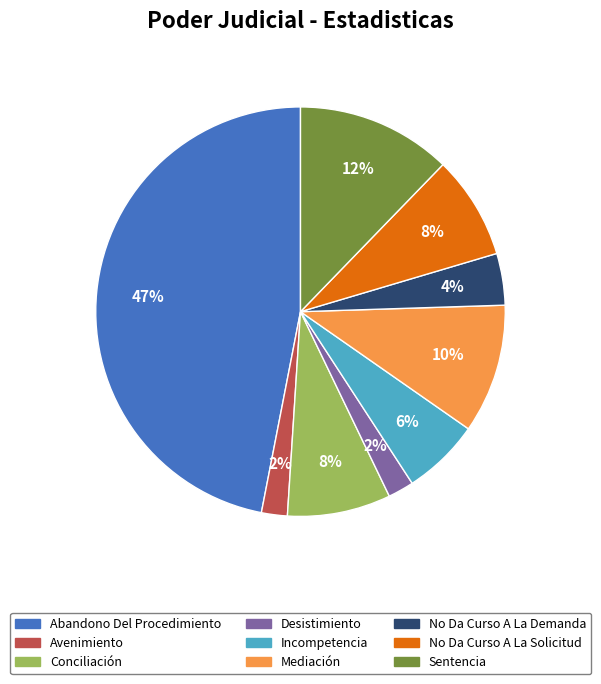

To the nearest percent, what is the average slice percentage?

11%